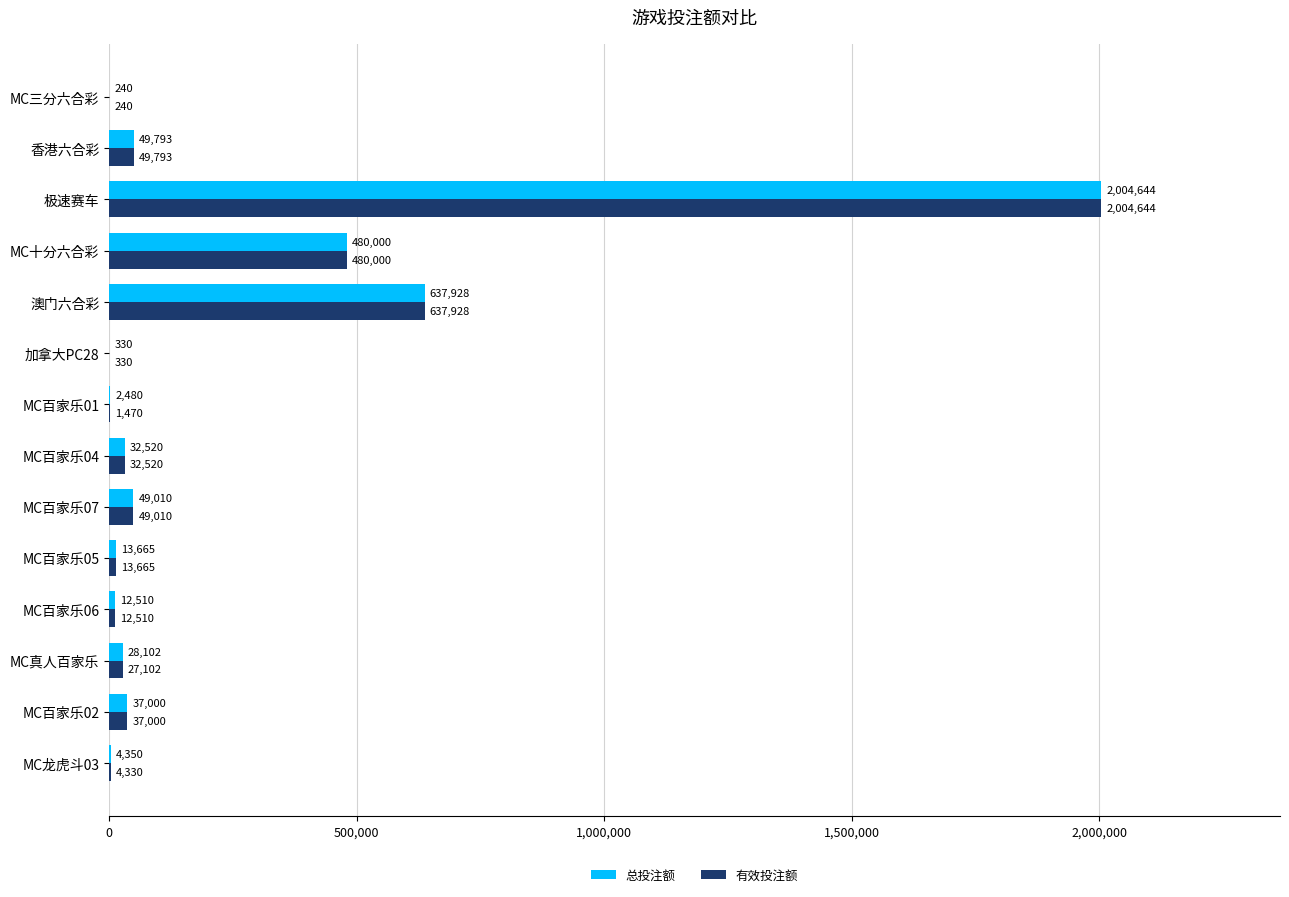

What is the sum of all 有效投注额 values?

3350542